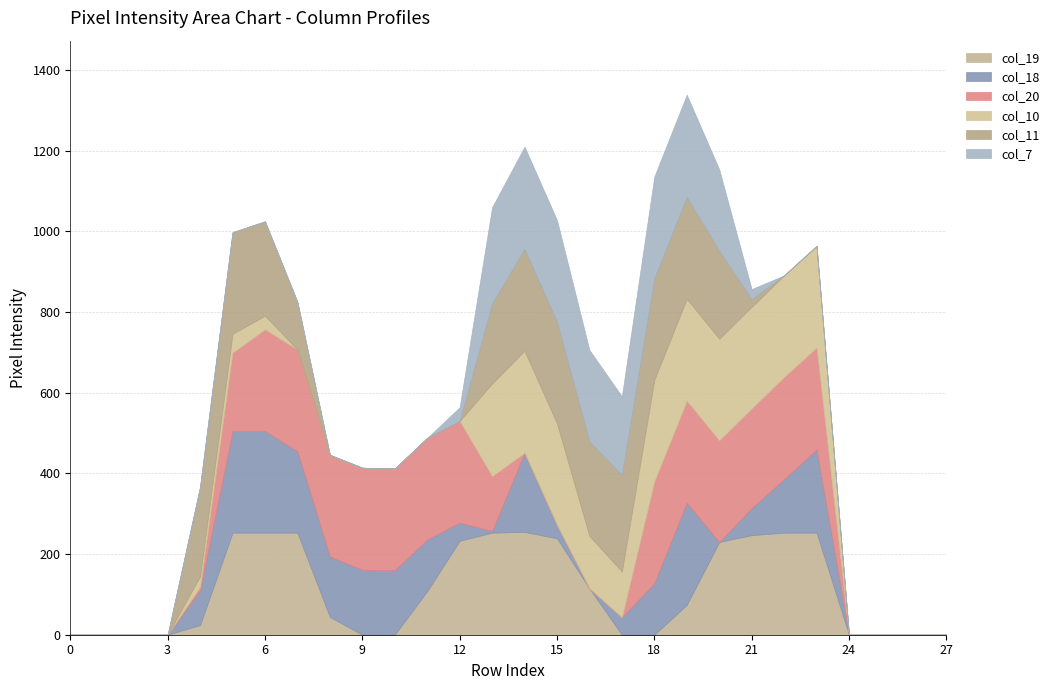

How many values in the col_19 series exceed 74?

13